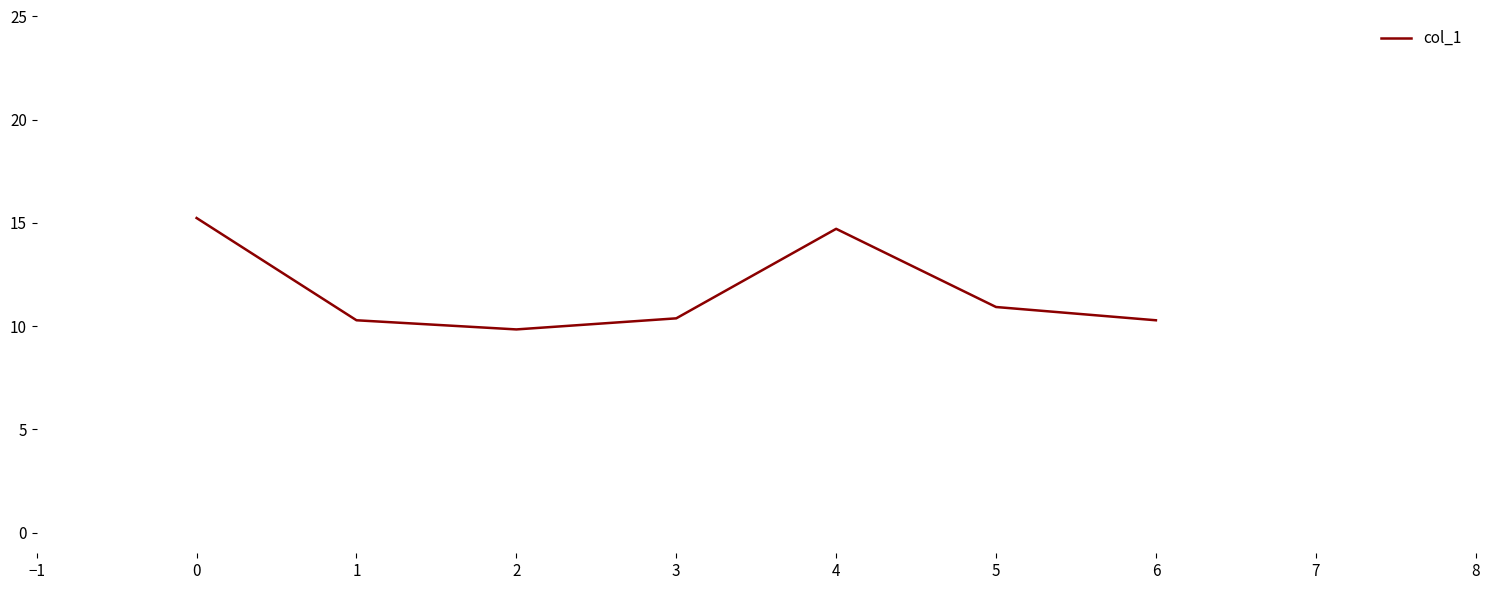

Which has a higher value, 5 or 4?

4